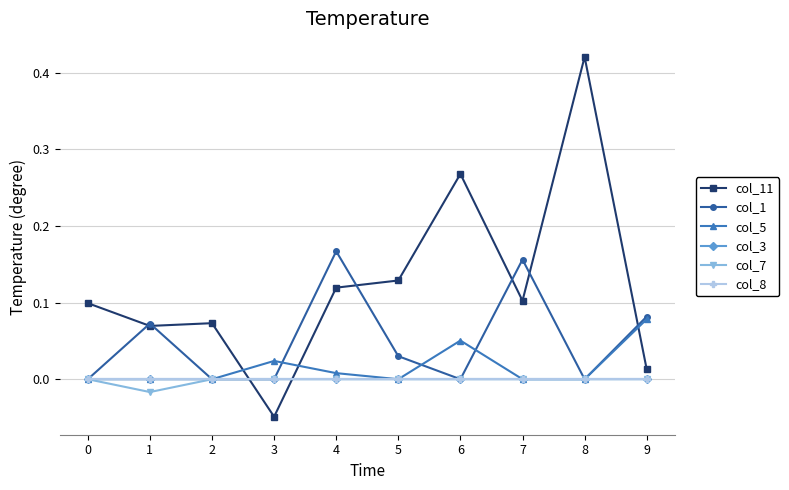

How many lines are shown in the chart?

6